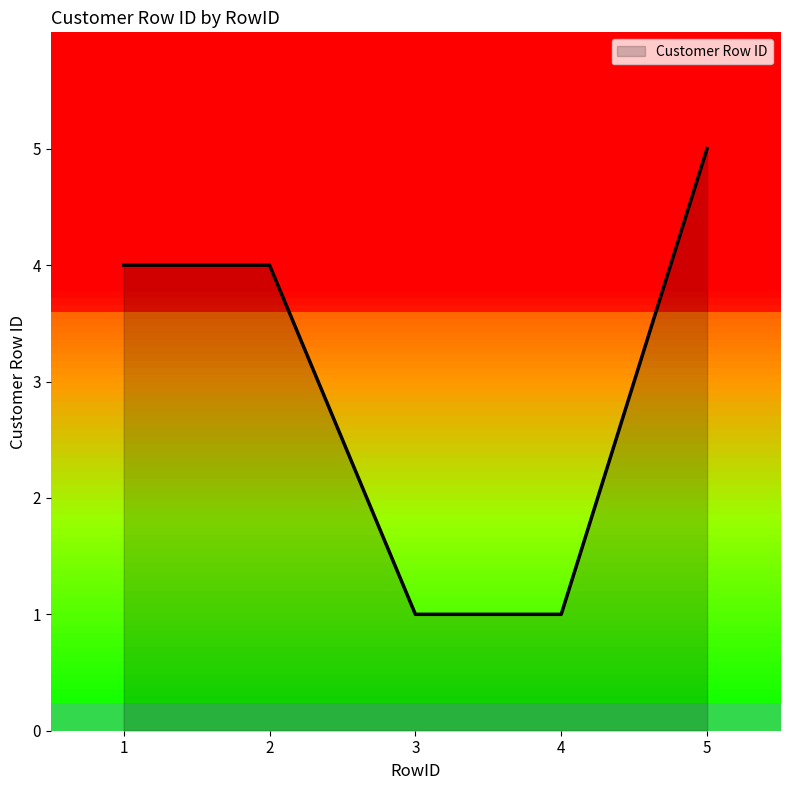

What is the difference between the maximum and minimum values?

4